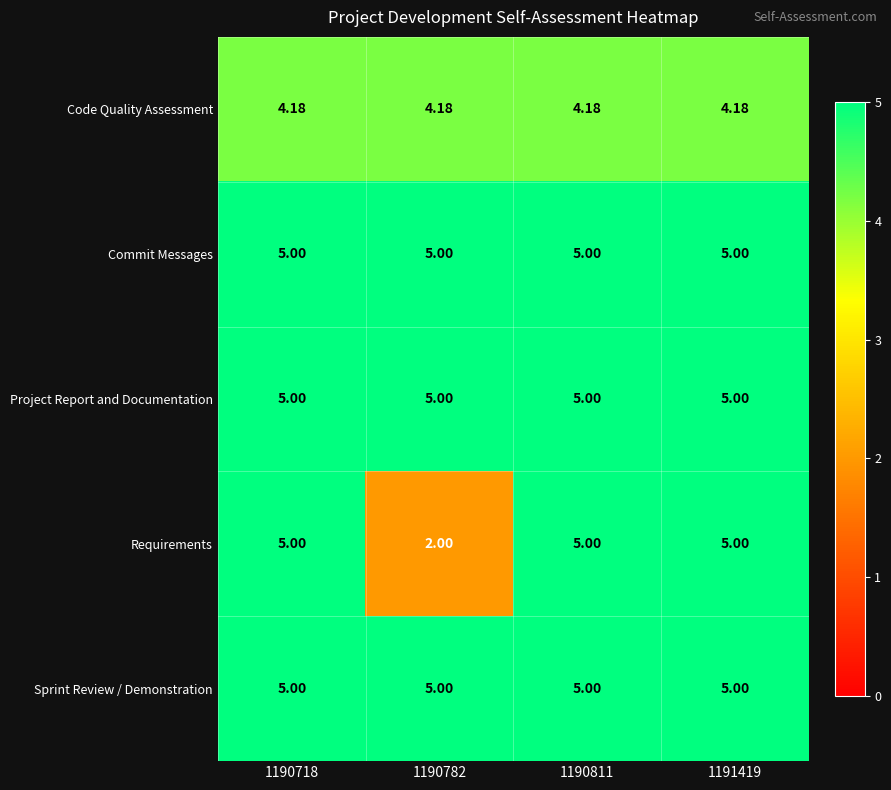

Which series has the widest spread of values?

Requirements